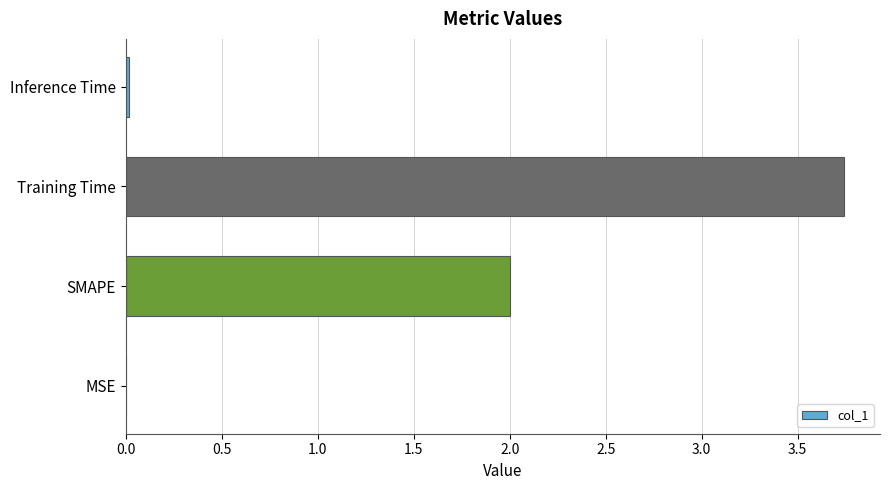

How many distinct data groups are displayed?

1